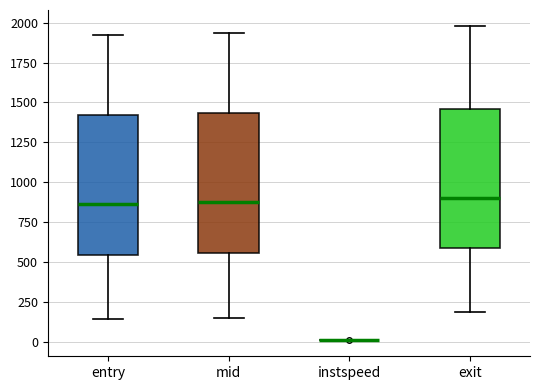

Reading left to right, transcribe this box plot: for each box, give where its median line is, the range the box spans, and where its two whiskers end, as read against the y-axis. The values are not printed on the chart, so give them approximately, as read against the axis.

entry: median 850, box 550 to 1400, whiskers 150 to 1900
mid: median 900, box 550 to 1450, whiskers 150 to 1950
instspeed: box collapsed to a line at 0, whiskers 0 to 0
exit: median 900, box 600 to 1450, whiskers 200 to 2000